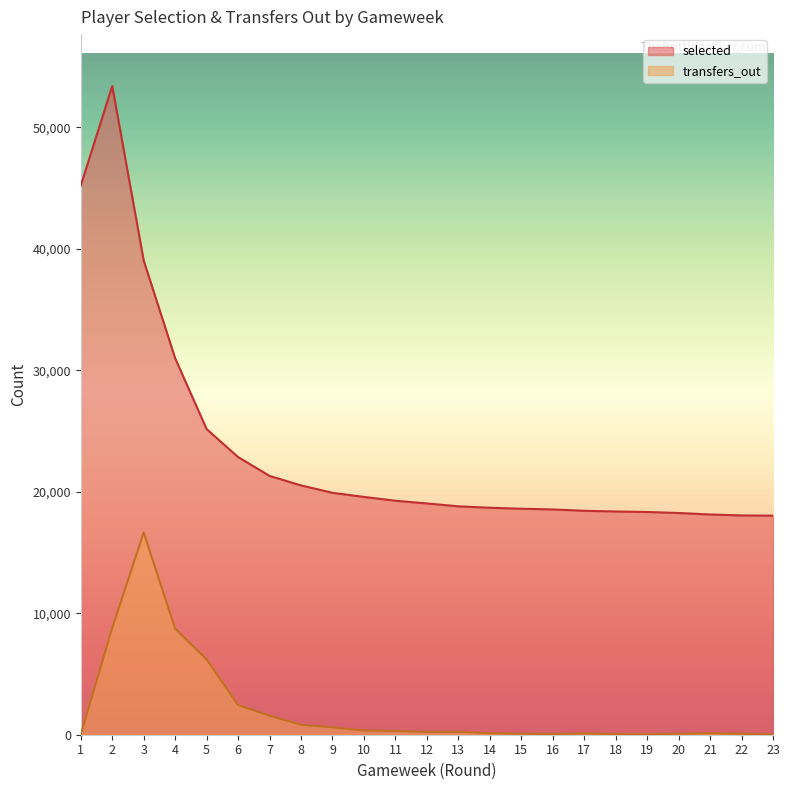

Rank the series at 15 from highest to lowest value.

selected, transfers_out